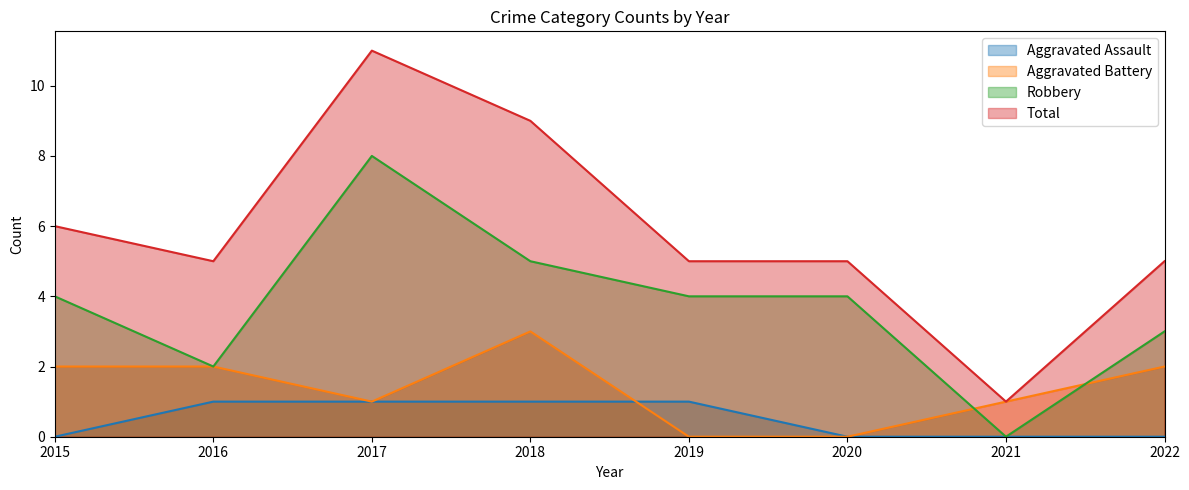

Rank the series by their maximum value, from lowest to highest.

Aggravated Assault, Aggravated Battery, Robbery, Total